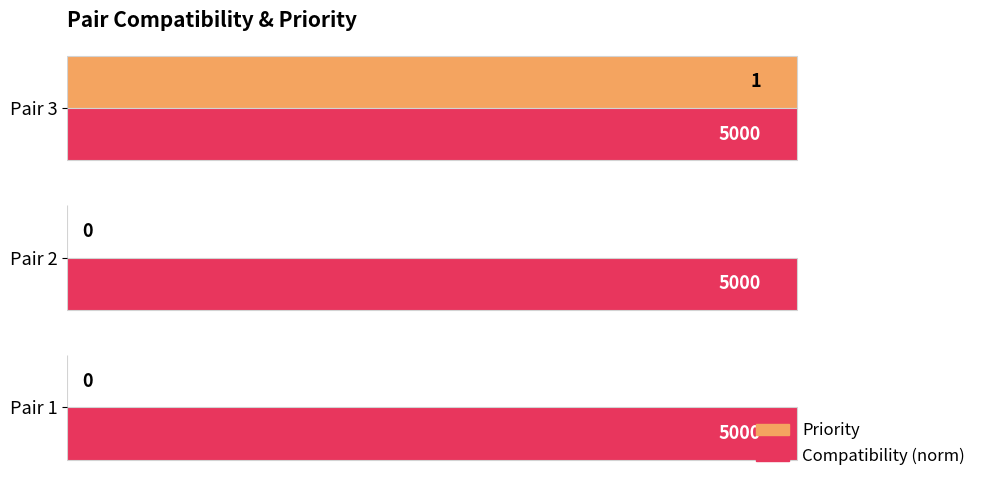

Is it true that Priority equals 2 at Pair 3?

False